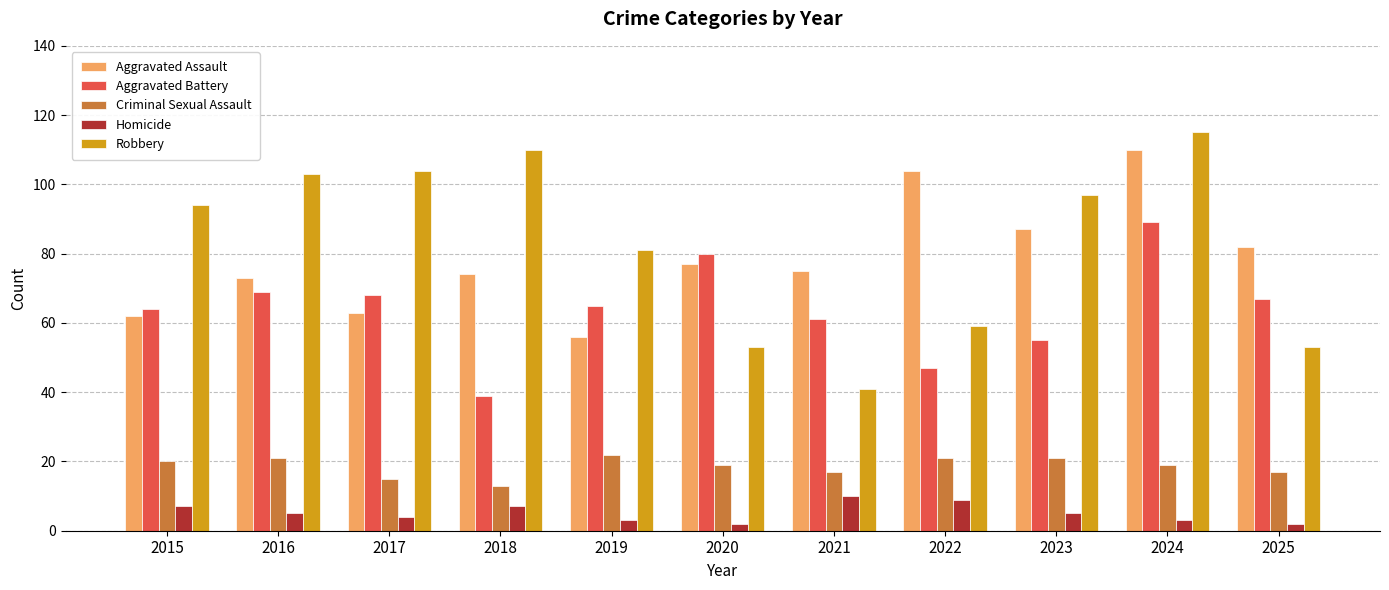

True or false: Robbery has a value of 24 at 2016.

False